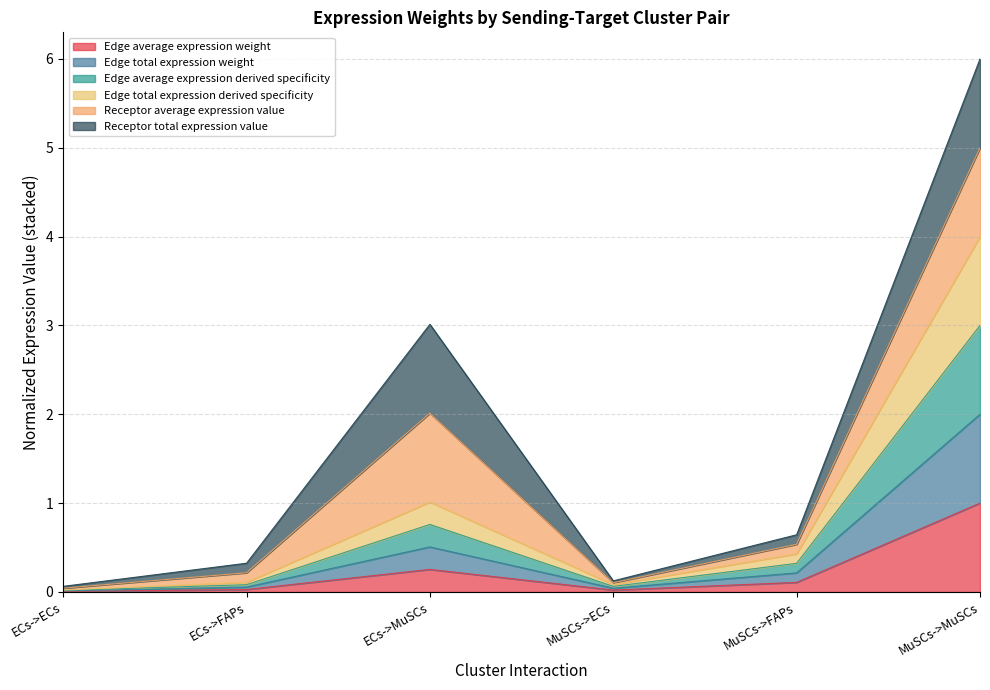

How many lines are shown in the chart?

6